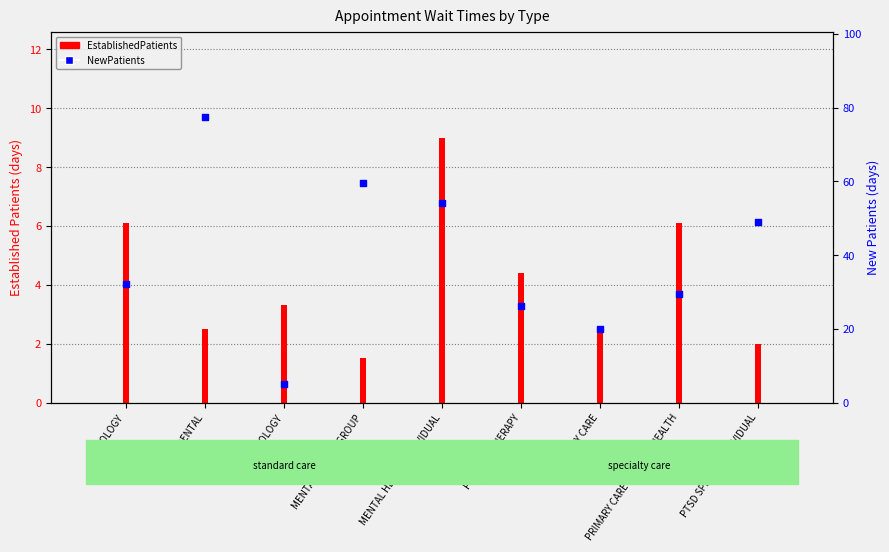

Which series reaches the maximum Y coordinate?

NewPatients